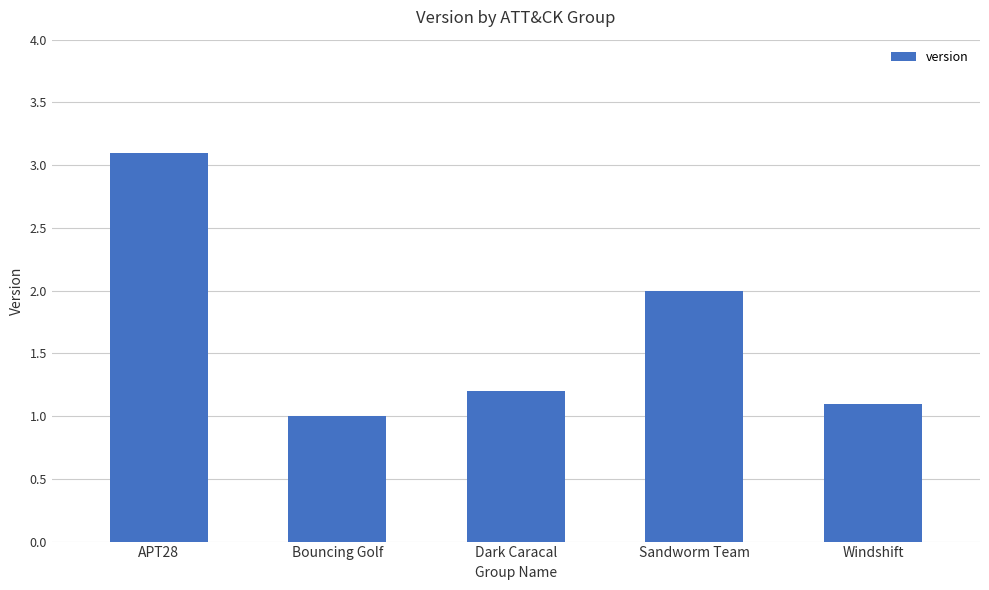

At which label is the value closest to 2?

Sandworm Team